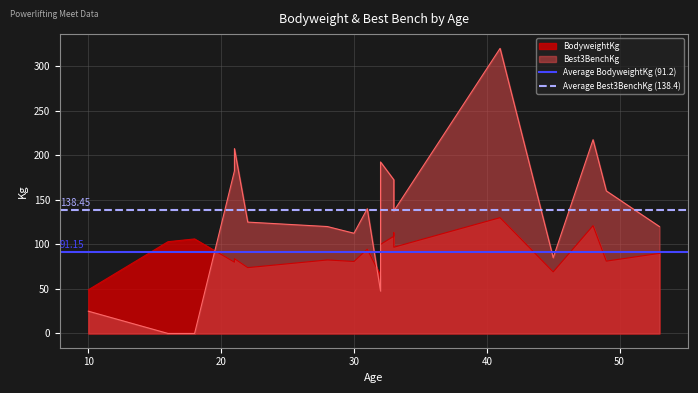

What is the value of the Average BodyweightKg (91.2) point at the 1st from the left?

91.2